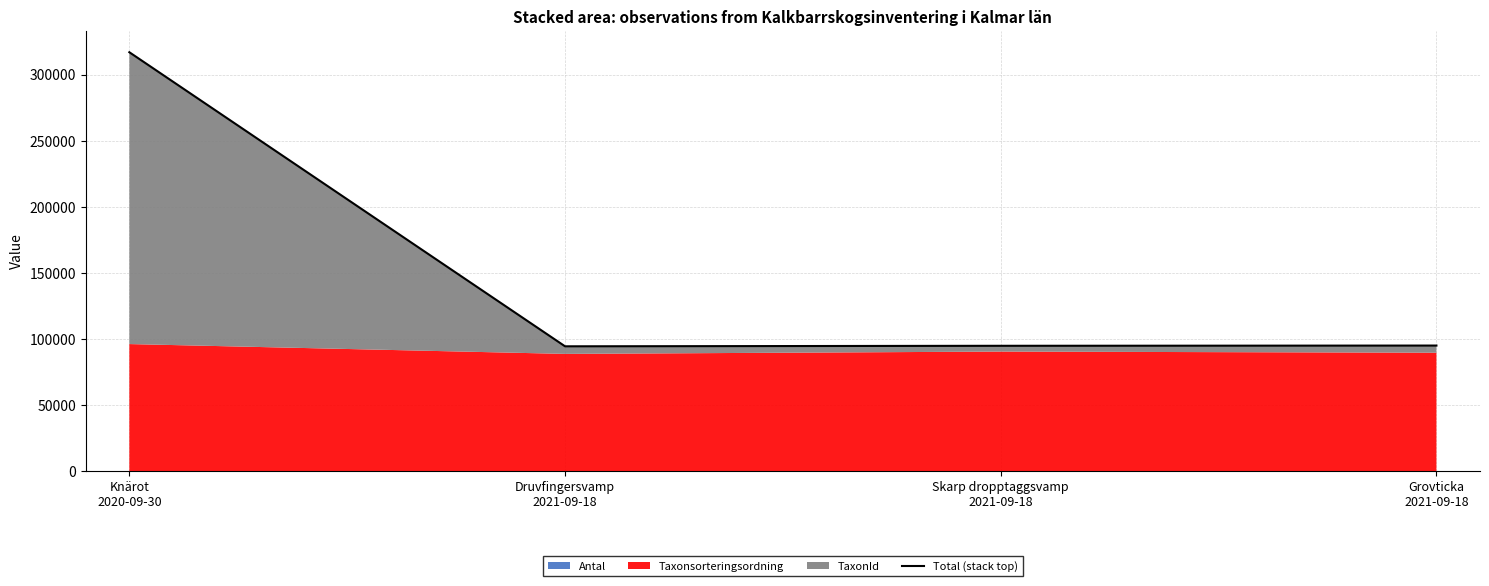

At which category does the data reach its first local valley?

Druvfingersvamp
2021-09-18